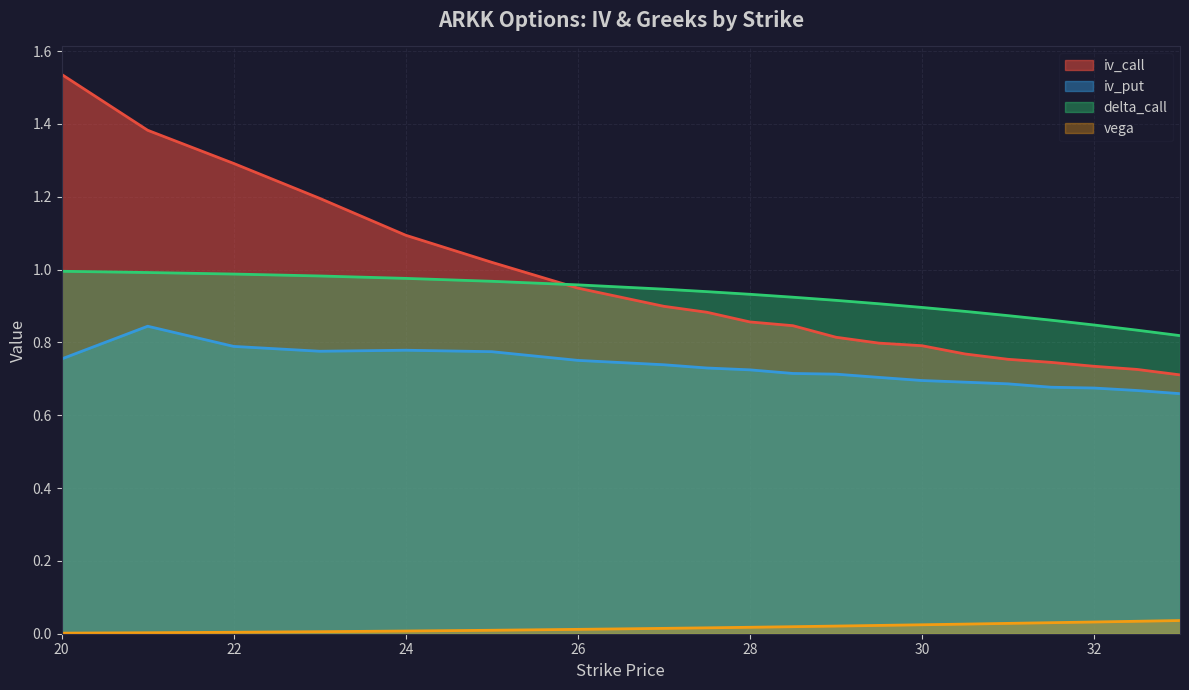

Reading right to left, transcribe all the data shown in this chart.

iv_call: 33=0.7	32.5=0.7	32=0.7	31.5=0.7	31=0.8	30.5=0.8	30=0.8	29.5=0.8	29=0.8	28.5=0.8	28=0.9	27.5=0.9	27=0.9	26=0.9	25=1.0	24=1.1	23=1.2	22=1.3	21=1.4	20=1.5
iv_put: 33=0.7	32.5=0.7	32=0.7	31.5=0.7	31=0.7	30.5=0.7	30=0.7	29.5=0.7	29=0.7	28.5=0.7	28=0.7	27.5=0.7	27=0.7	26=0.8	25=0.8	24=0.8	23=0.8	22=0.8	21=0.8	20=0.8
delta_call: 33=0.8	32.5=0.8	32=0.8	31.5=0.9	31=0.9	30.5=0.9	30=0.9	29.5=0.9	29=0.9	28.5=0.9	28=0.9	27.5=0.9	27=0.9	26=1.0	25=1.0	24=1.0	23=1.0	22=1.0	21=1.0	20=1.0
vega: 33=0.0	32.5=0.0	32=0.0	31.5=0.0	31=0.0	30.5=0.0	30=0.0	29.5=0.0	29=0.0	28.5=0.0	28=0.0	27.5=0.0	27=0.0	26=0.0	25=0.0	24=0.0	23=0.0	22=0.0	21=0.0	20=0.0